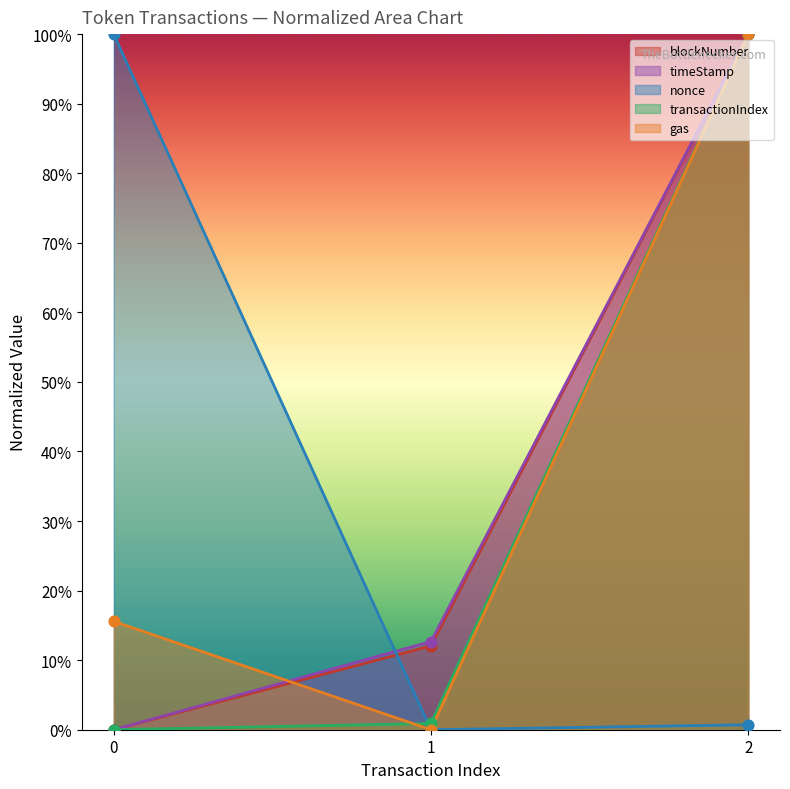

Which series reaches the minimum Y coordinate?

blockNumber